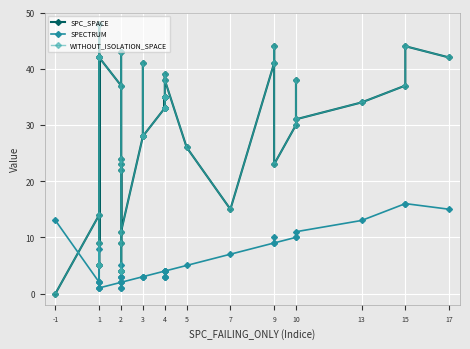

Is it true that WITHOUT_ISOLATION_SPACE equals 11 at 3?

False